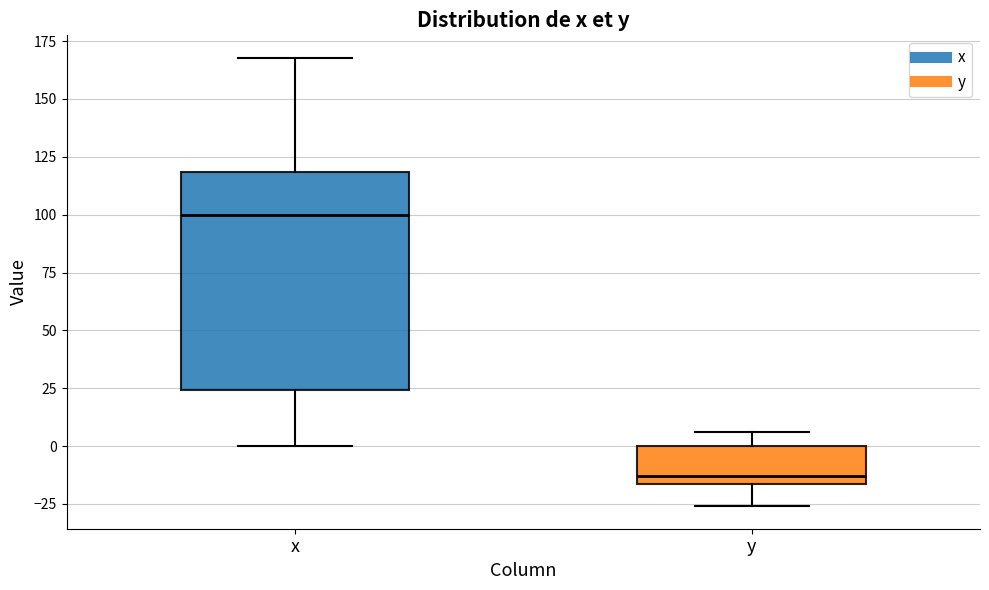

Where does the upper whisker of the box for y end on the y-axis? The values are not printed on the chart, so give them approximately, as read against the axis.

5